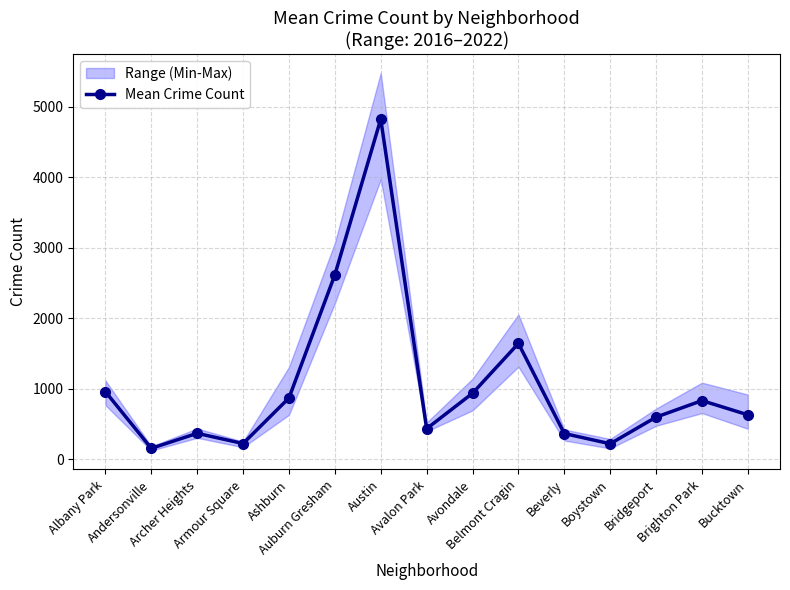

List the labels in order of value, smallest first.

Andersonville, Boystown, Armour Square, Beverly, Archer Heights, Avalon Park, Bridgeport, Bucktown, Brighton Park, Ashburn, Avondale, Albany Park, Belmont Cragin, Auburn Gresham, Austin